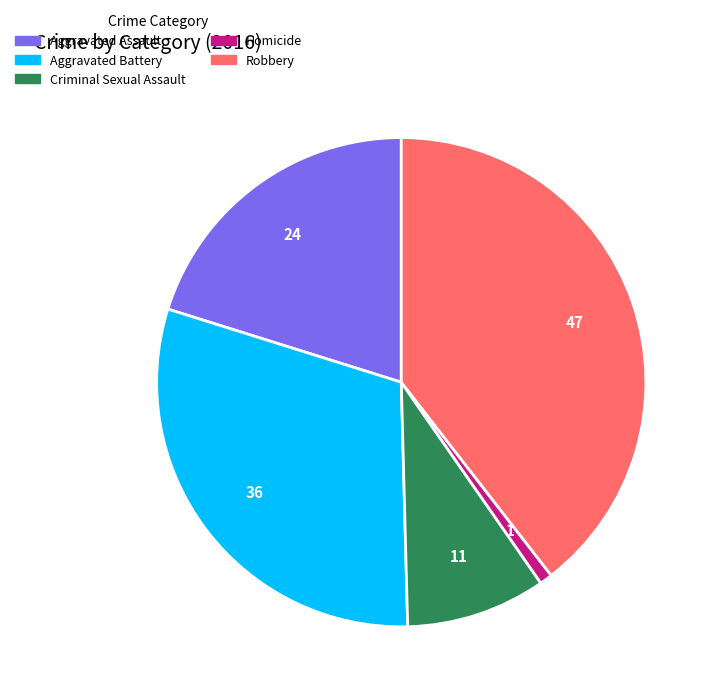

Is there a majority slice in this chart?

No